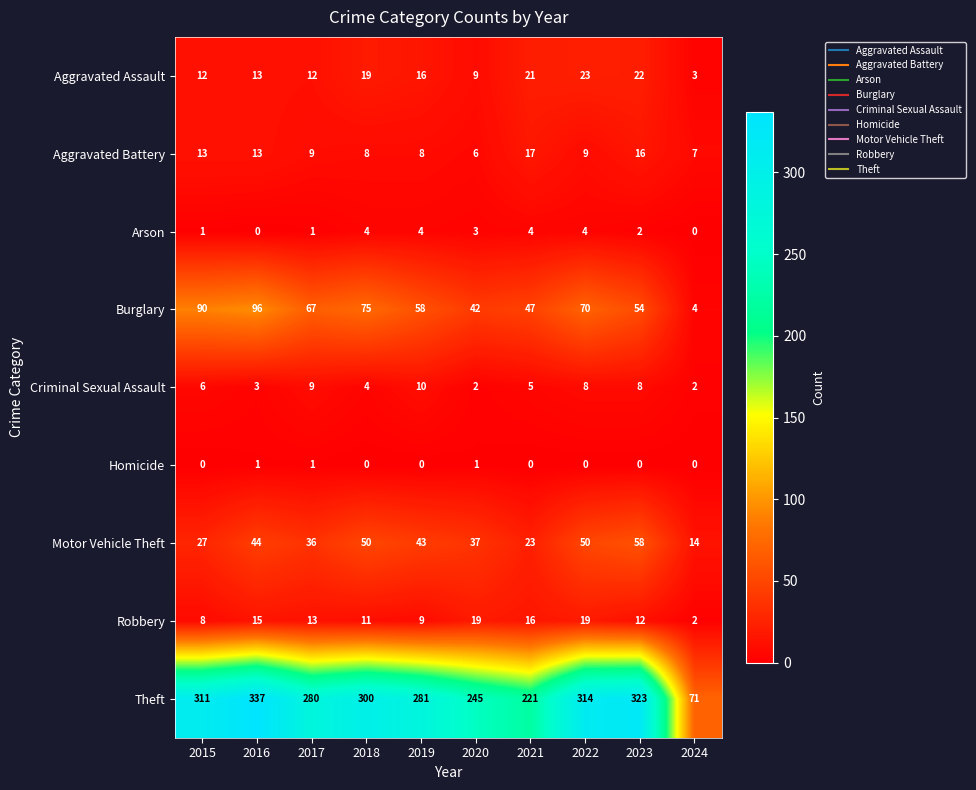

List the series in order of their peak value, highest first.

Theft, Burglary, Motor Vehicle Theft, Aggravated Assault, Robbery, Aggravated Battery, Criminal Sexual Assault, Arson, Homicide